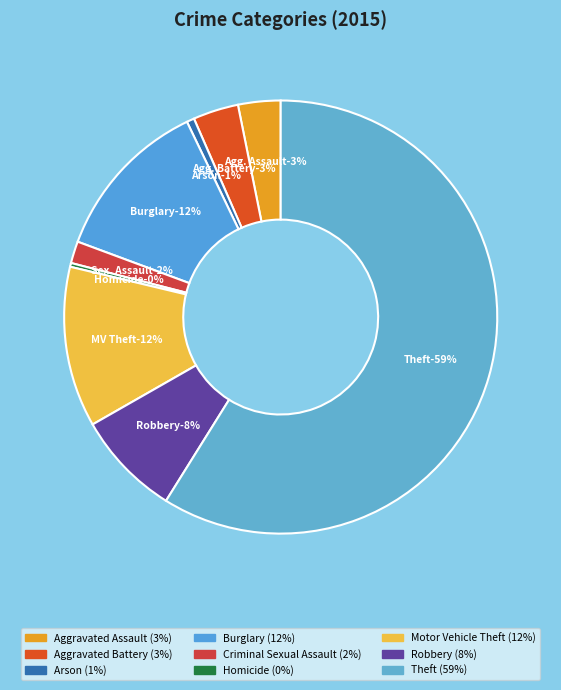

To the nearest percent, what portion does Theft represent?

59%